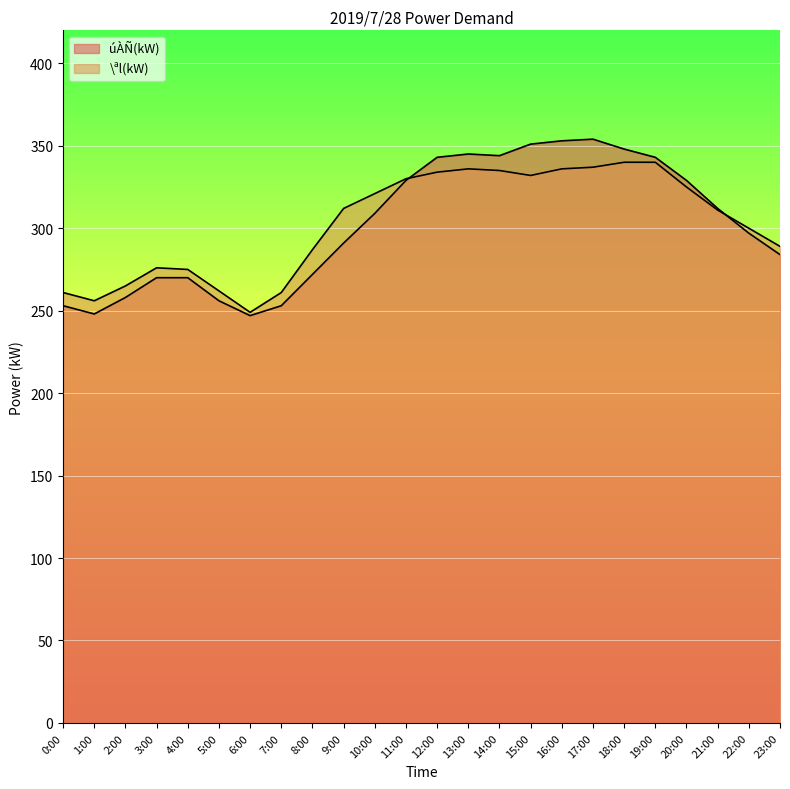

Rank the categories by úÀÑ(kW) value from lowest to highest.

6:00, 1:00, 0:00, 7:00, 5:00, 2:00, 3:00, 4:00, 8:00, 23:00, 9:00, 22:00, 10:00, 21:00, 11:00, 20:00, 12:00, 19:00, 14:00, 13:00, 18:00, 15:00, 16:00, 17:00